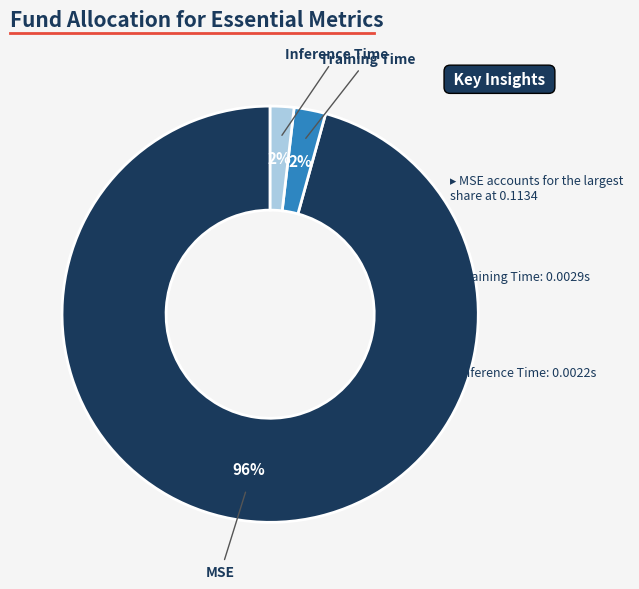

How many segments does this pie chart have?

3